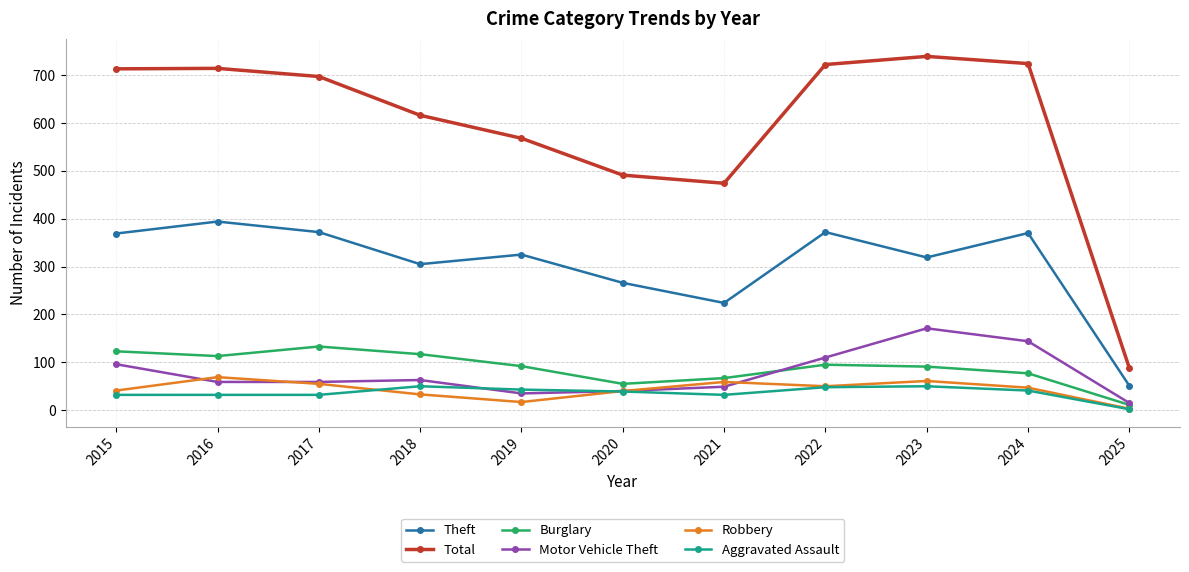

What is the highest value of the Aggravated Assault series?

50